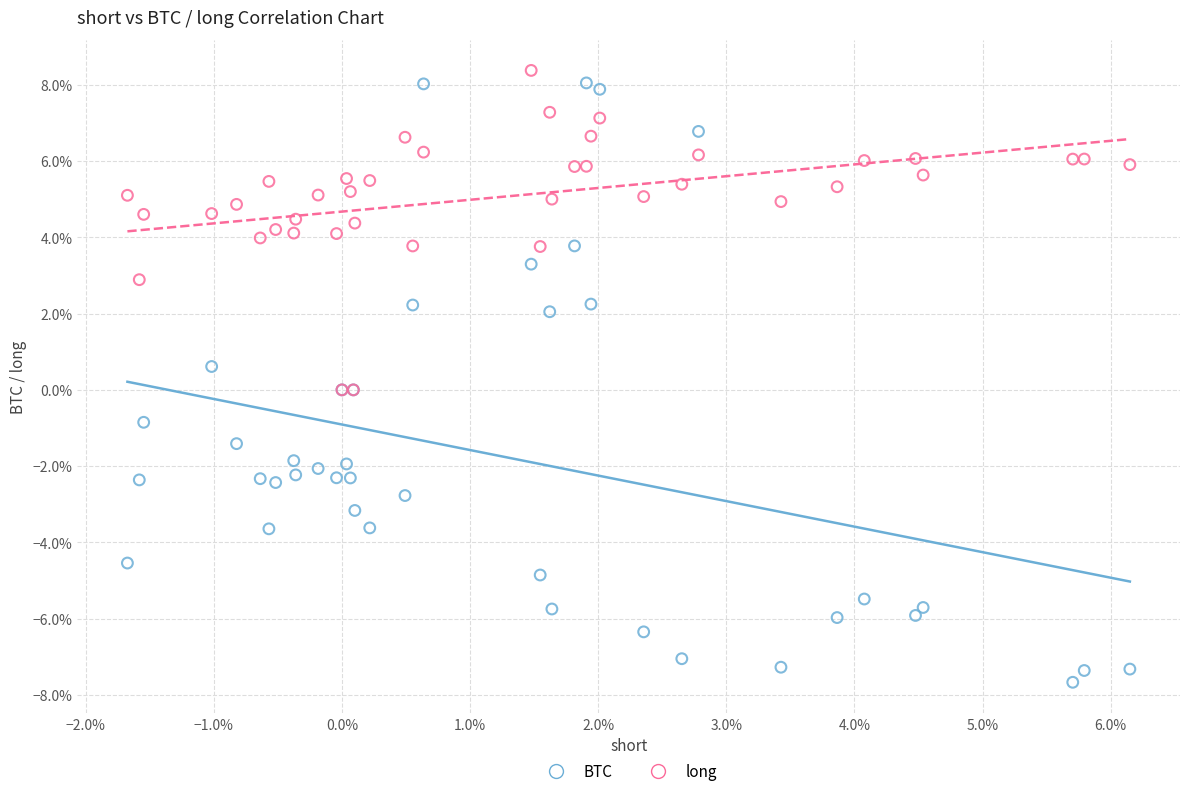

Which series reaches the minimum Y coordinate?

BTC